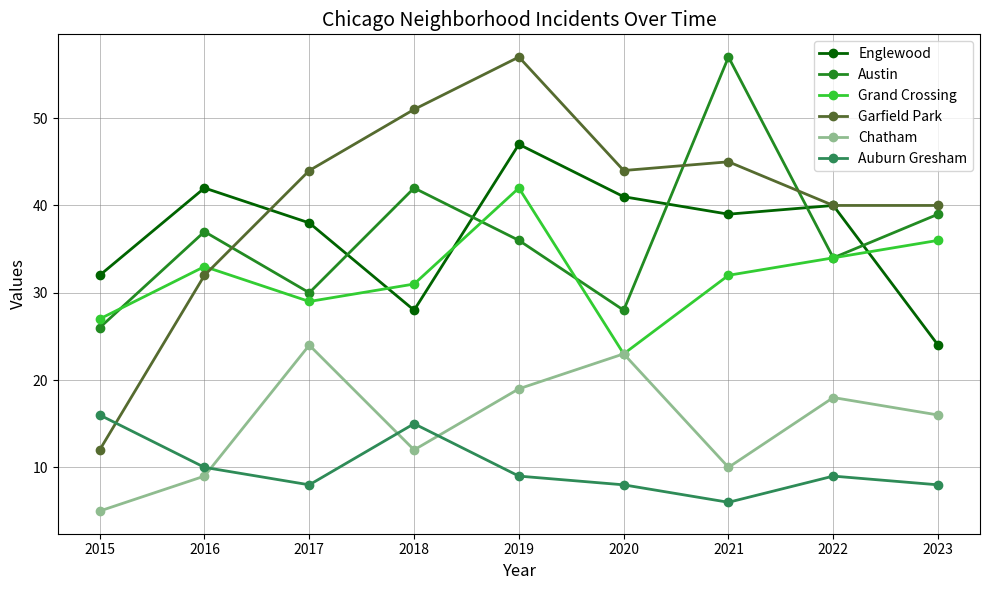

What is the value of the Grand Crossing point at the 3rd from the left?

29